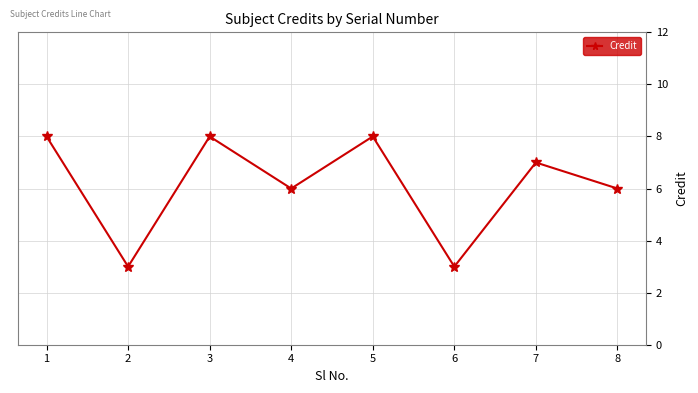

What is the minimum value shown in the chart?

3